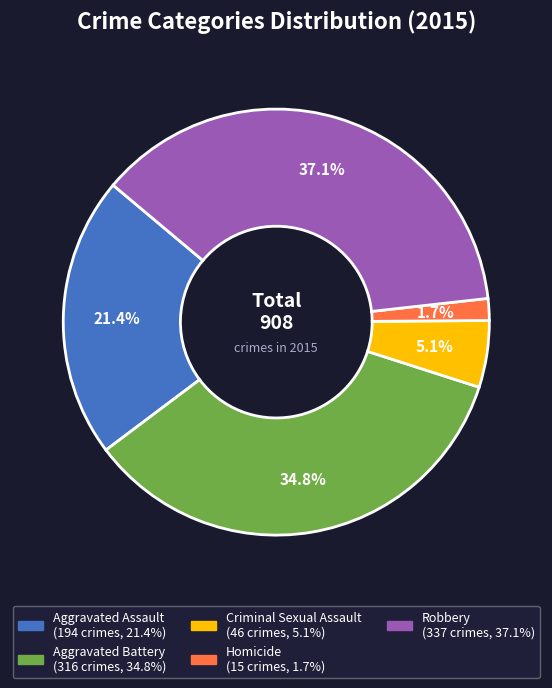

Combined, do Homicide and Aggravated Battery account for over 50%?

No